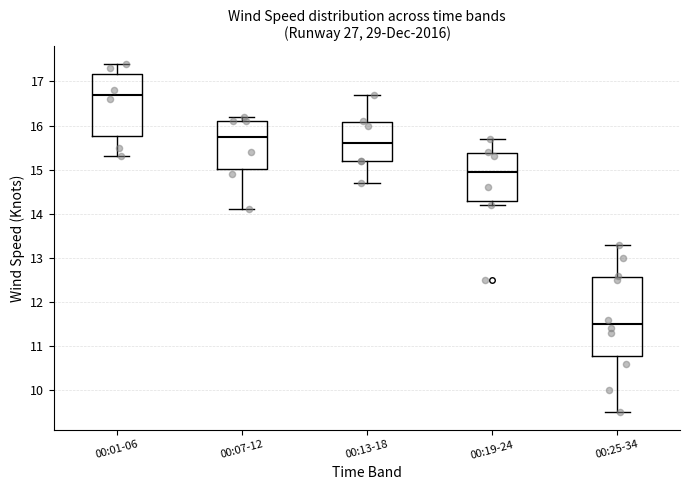

Reading left to right, transcribe this box plot: for each box, give where its median line is, the range the box spans, and where its two whiskers end, as read against the y-axis. The values are not printed on the chart, so give them approximately, as read against the axis.

00:01-06: median 16.7, box 15.8 to 17.2, whiskers 15.3 to 17.4
00:07-12: median 15.8, box 15.0 to 16.1, whiskers 14.1 to 16.2
00:13-18: median 15.6, box 15.2 to 16.1, whiskers 14.7 to 16.7
00:19-24: median 15.0, box 14.3 to 15.4, whiskers 14.2 to 15.7
00:25-34: median 11.5, box 10.8 to 12.6, whiskers 9.5 to 13.3